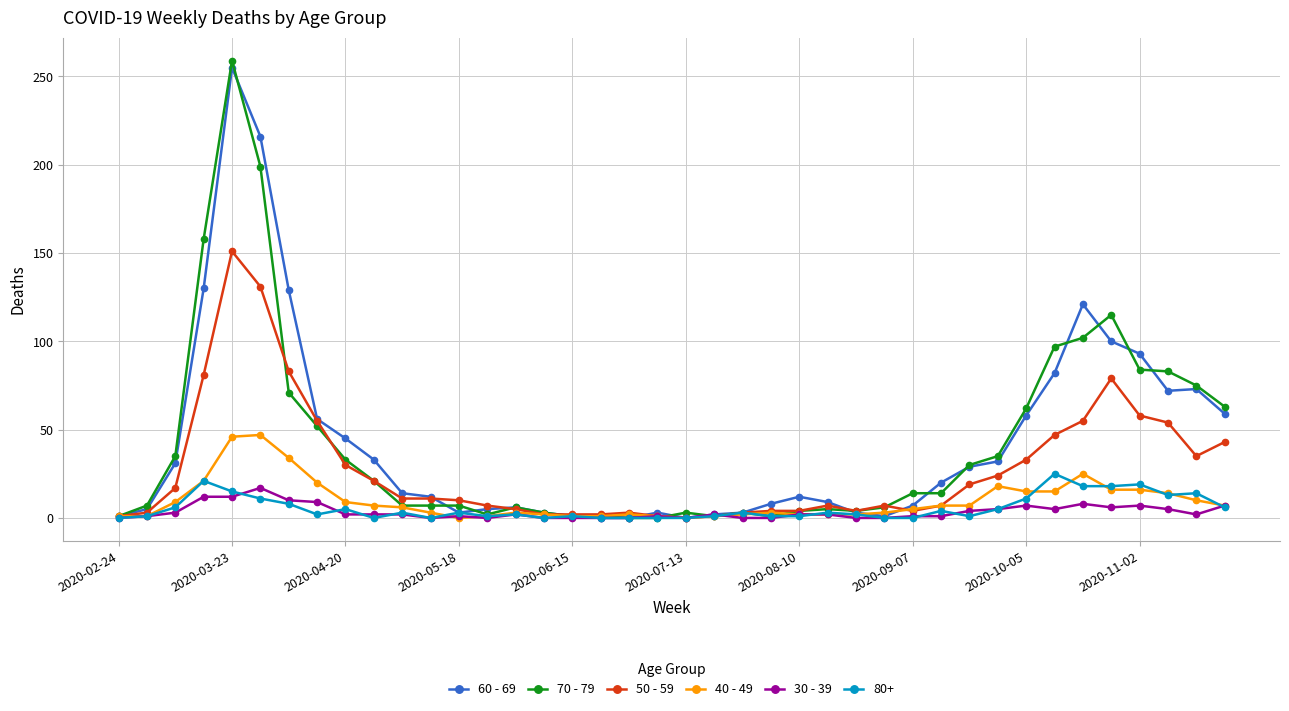

At how many categories does at least one series exceed 124?

4